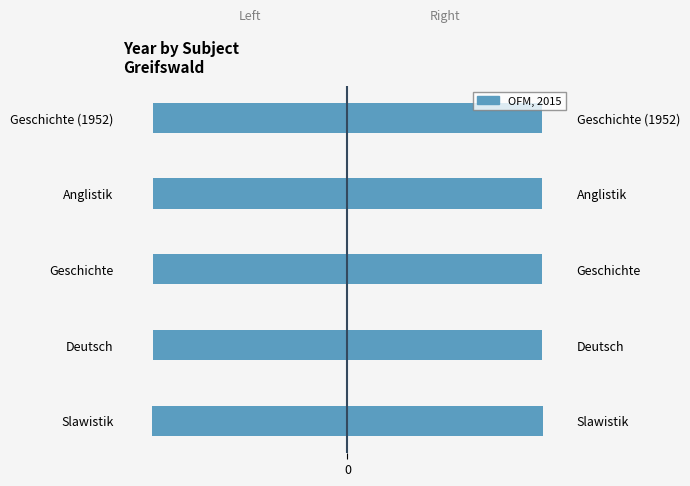

The value of OFM, 2015 (left) at Geschichte (1952) is -462. True or false?

False